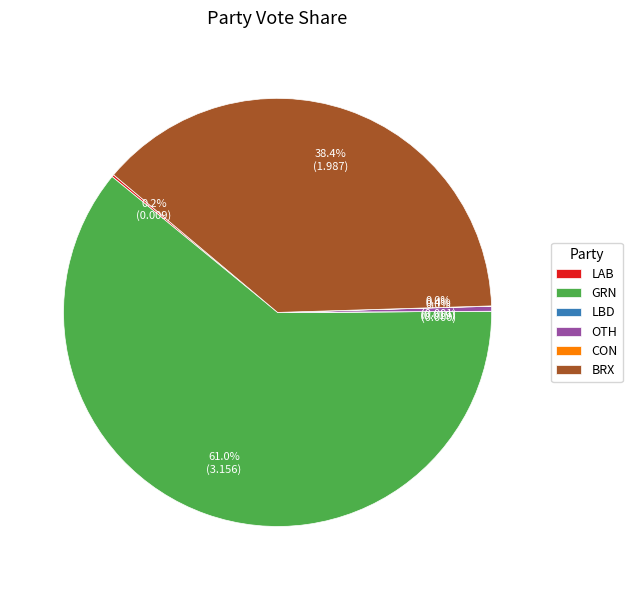

What percentage is NOT represented by OTH?

99.6%